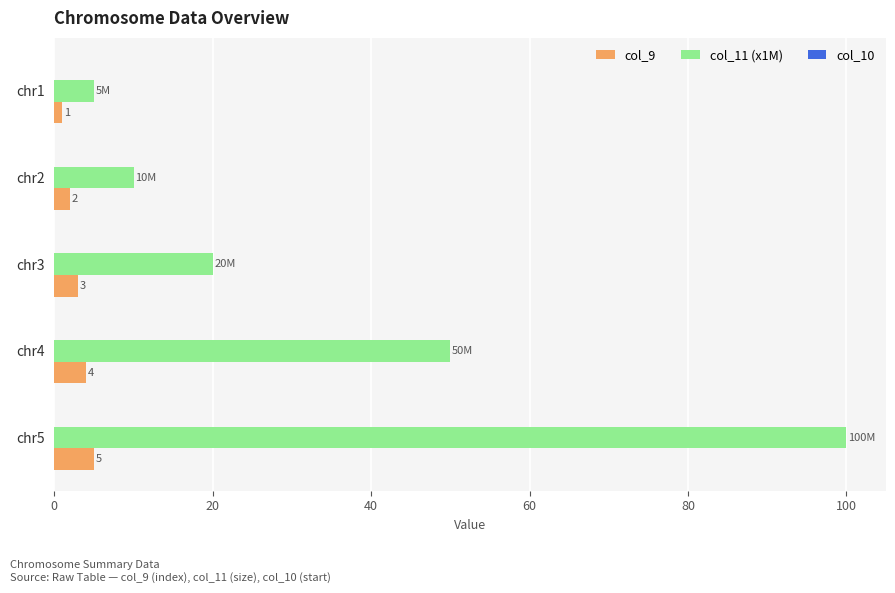

Count the col_9 values in the range 2 to 4.

3